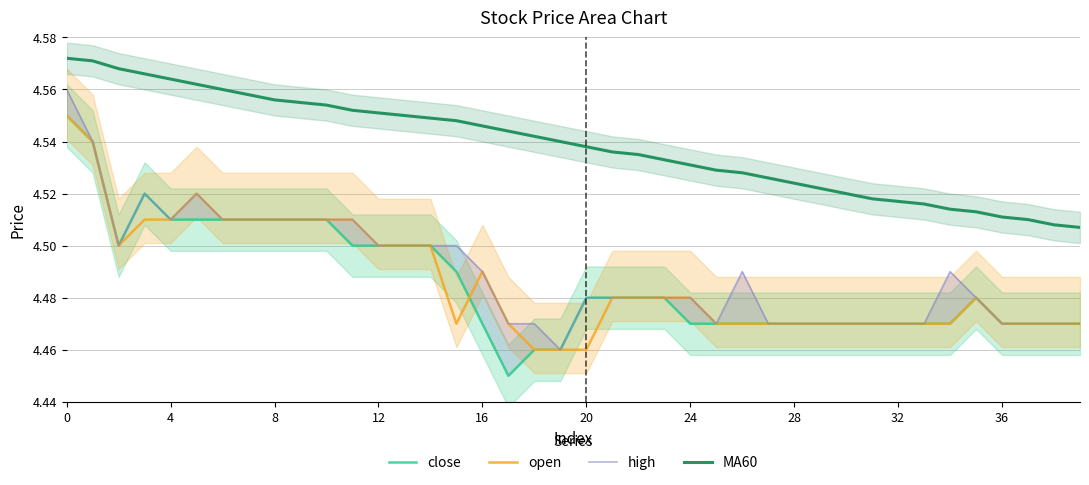

True or false: MA60 and high intersect in this chart.

False